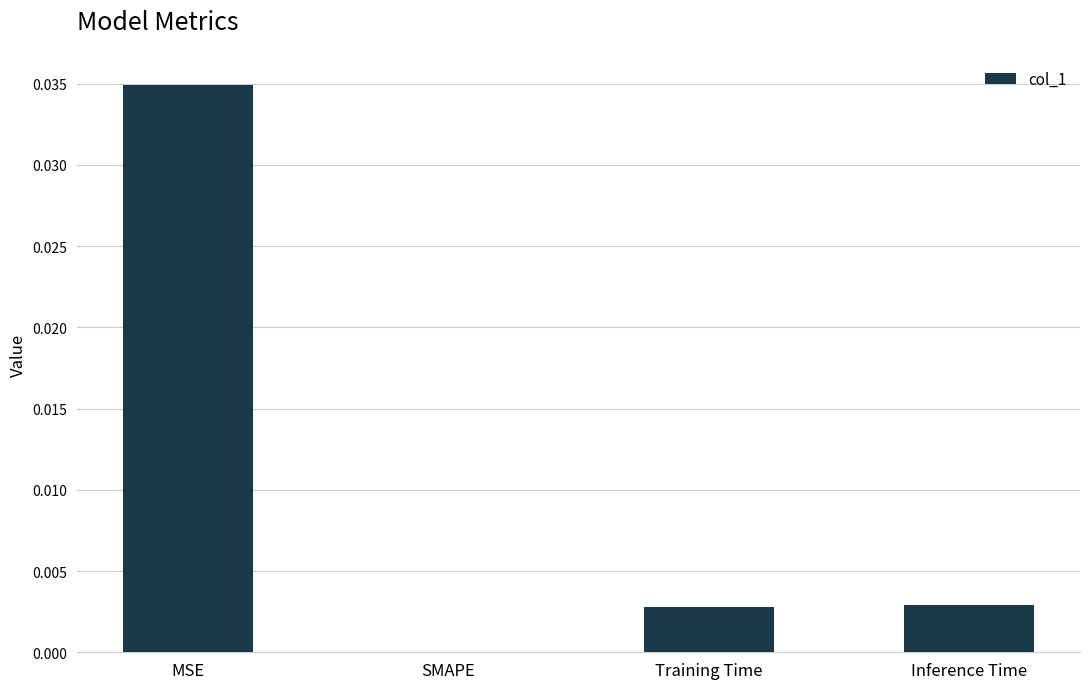

Which label corresponds to the largest value in the chart?

MSE